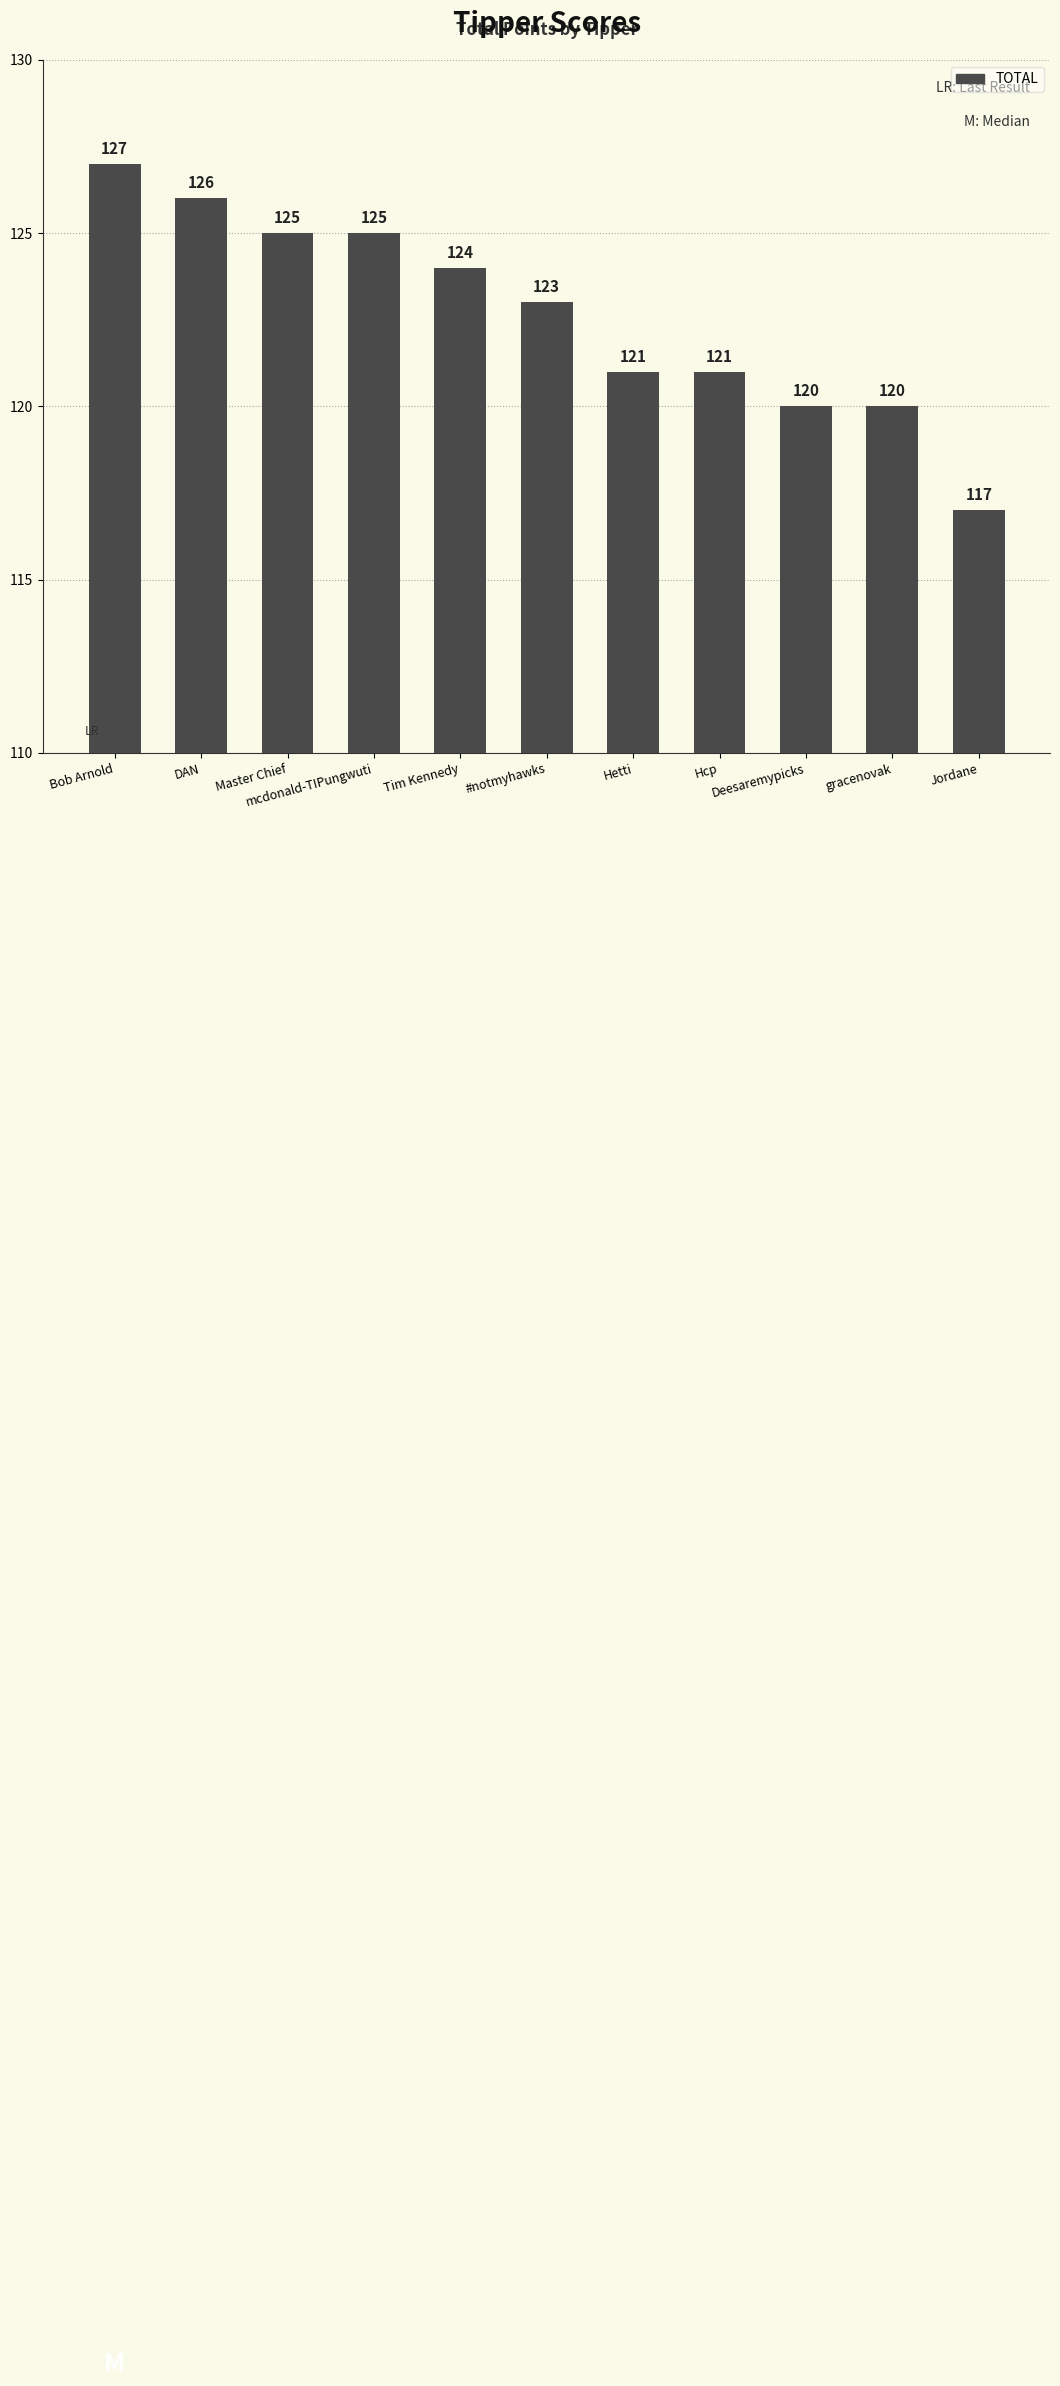

What is the change in value from Hcp to Deesaremypicks?

-1